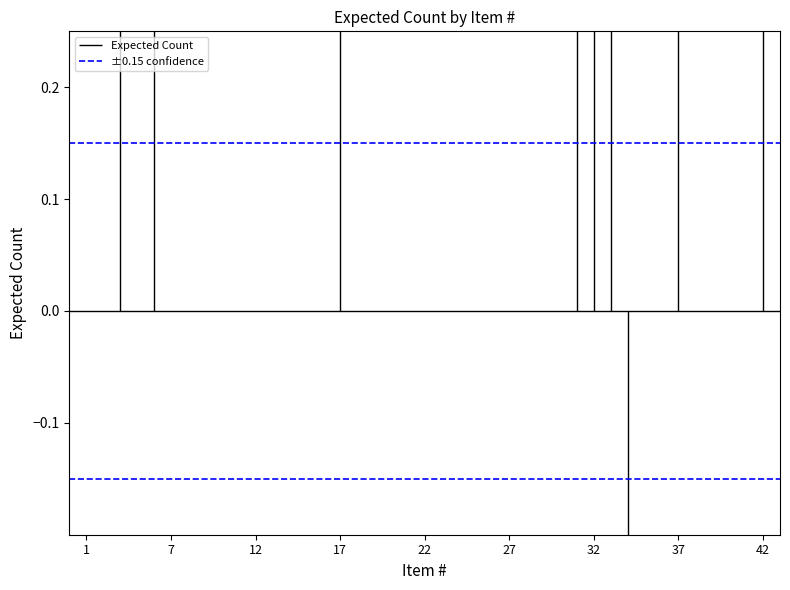

Which series changed the most between 1 and 7?

Expected Count